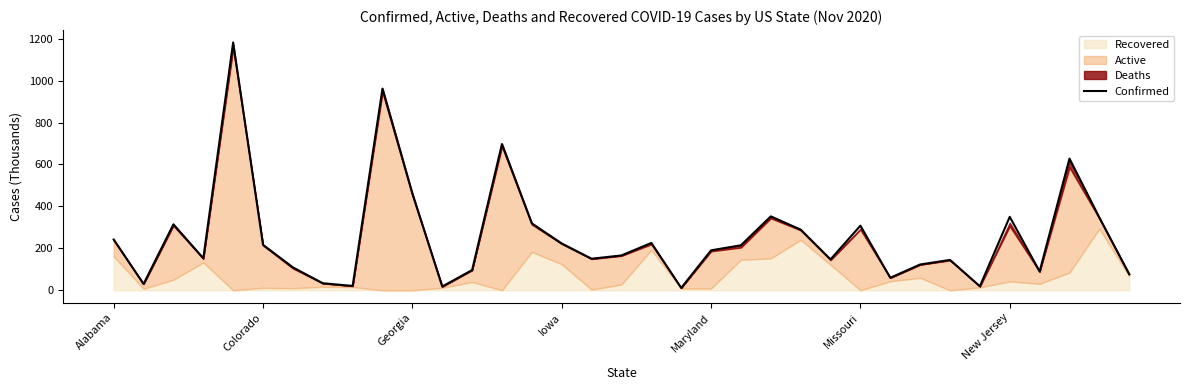

At which label does the data first exceed 190?

Alabama